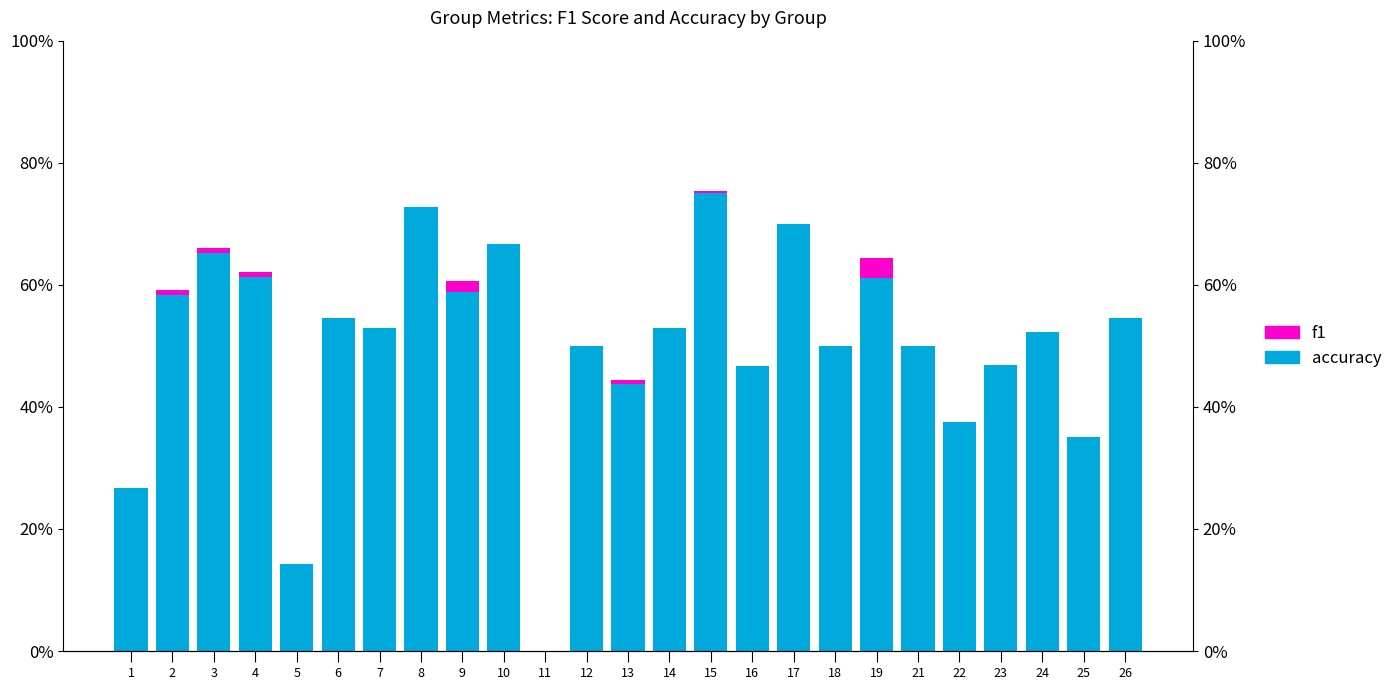

The value of f1 at 15 is 0.0. True or false?

False